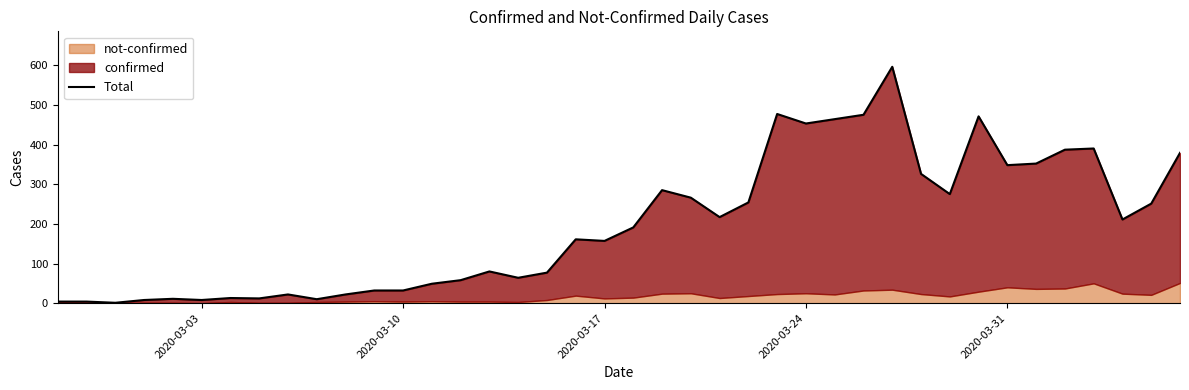

What is the average value?

197